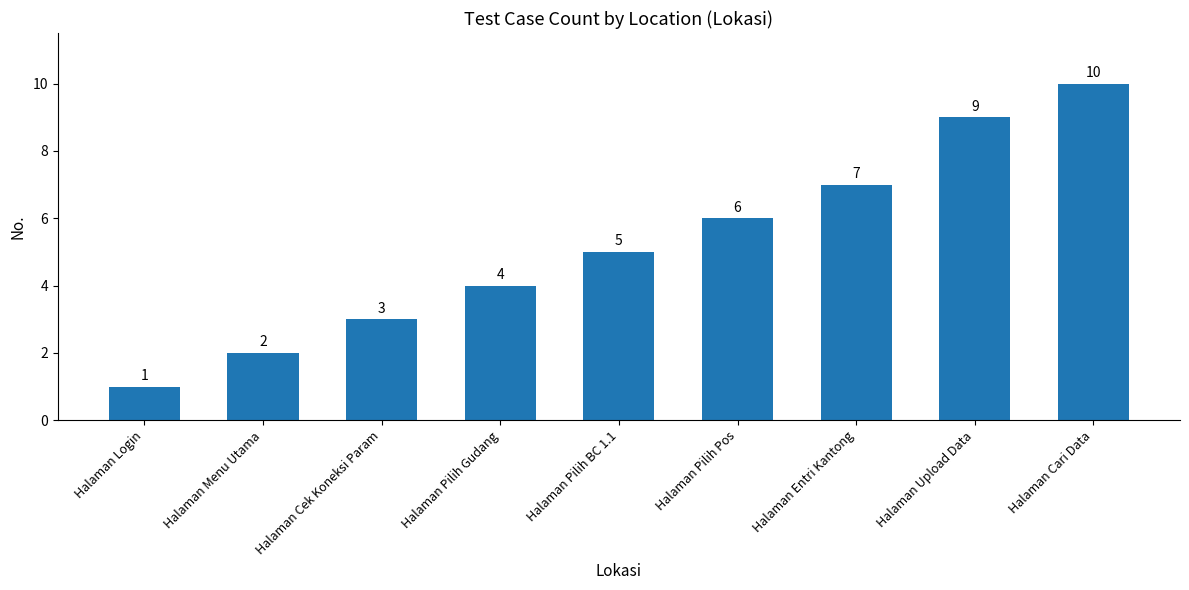

List the labels in order of value, largest first.

Halaman Cari Data, Halaman Upload Data, Halaman Entri Kantong, Halaman Pilih Pos, Halaman Pilih BC 1.1, Halaman Pilih Gudang, Halaman Cek Koneksi Param, Halaman Menu Utama, Halaman Login